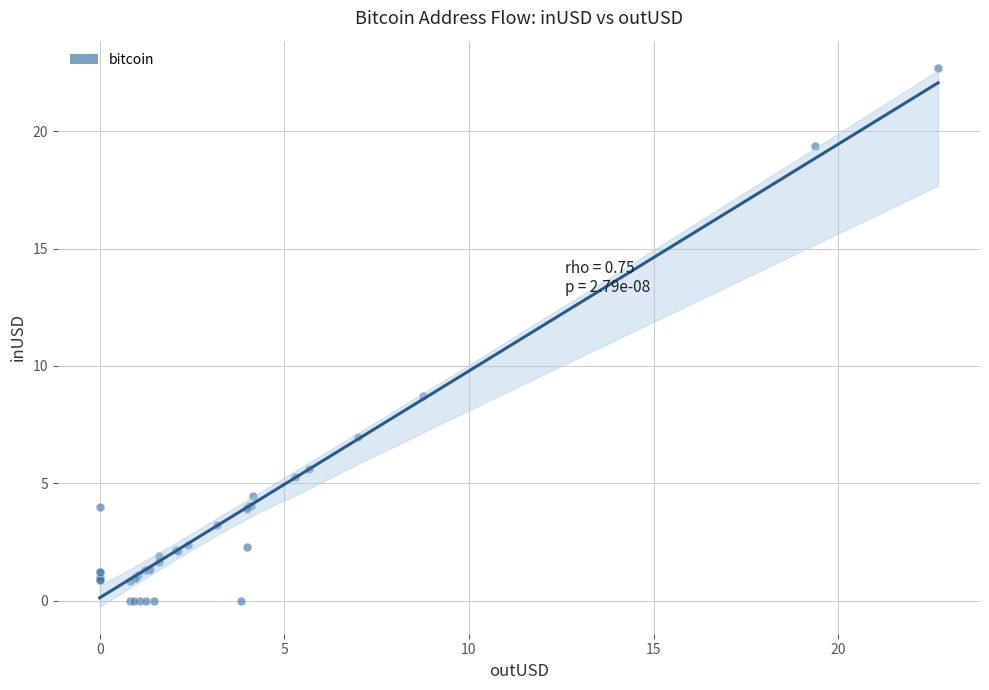

What Y value in the scatter plot is closest to 11?

8.7